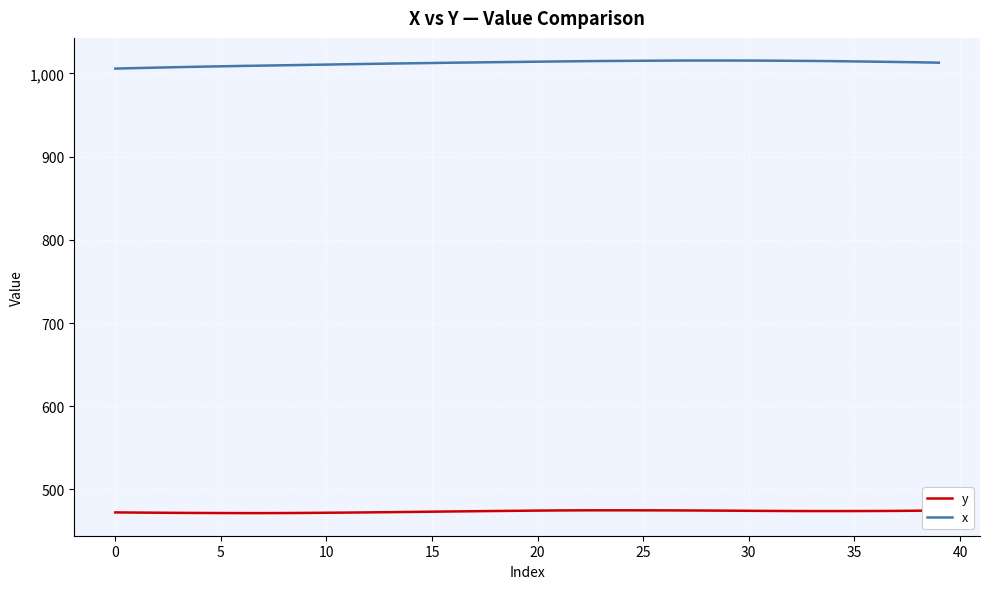

How many distinct data groups are displayed?

2